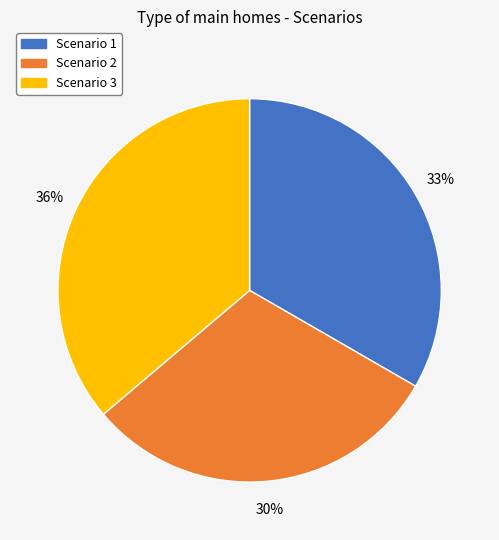

Rank the categories by value from highest to lowest.

Scenario 3, Scenario 1, Scenario 2